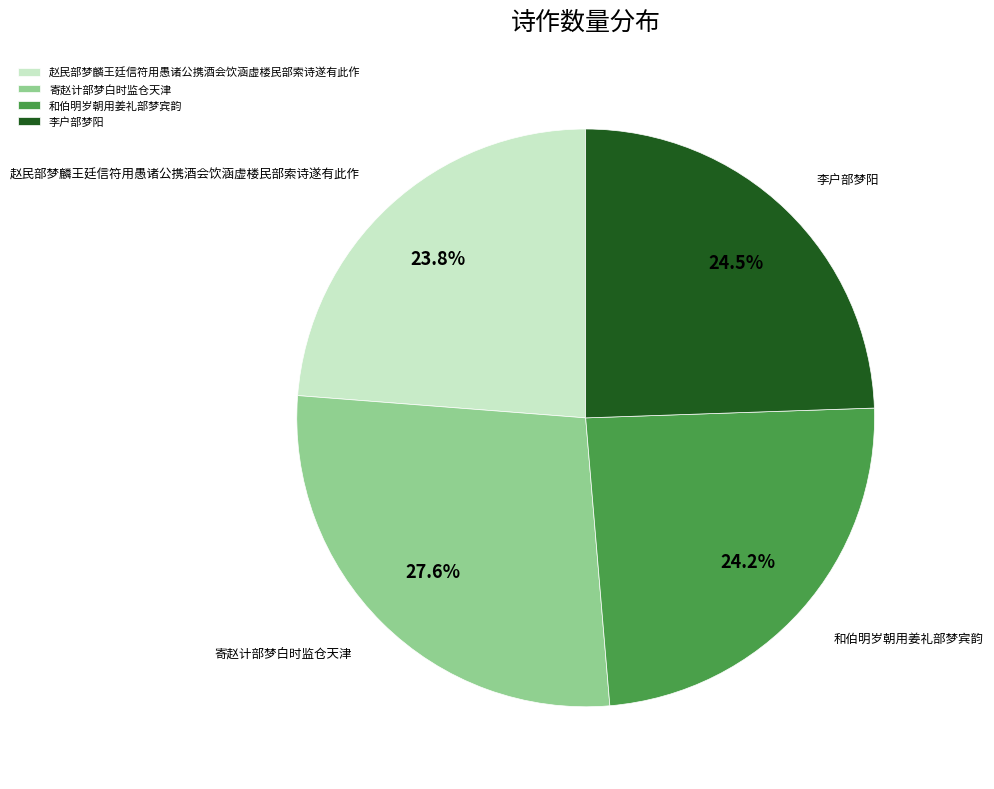

What is the ratio of the value at 和伯明岁朝用姜礼部梦宾韵 to the value at 赵民部梦麟王廷信符用愚诸公携酒会饮涵虚楼民部索诗遂有此作?

1.0